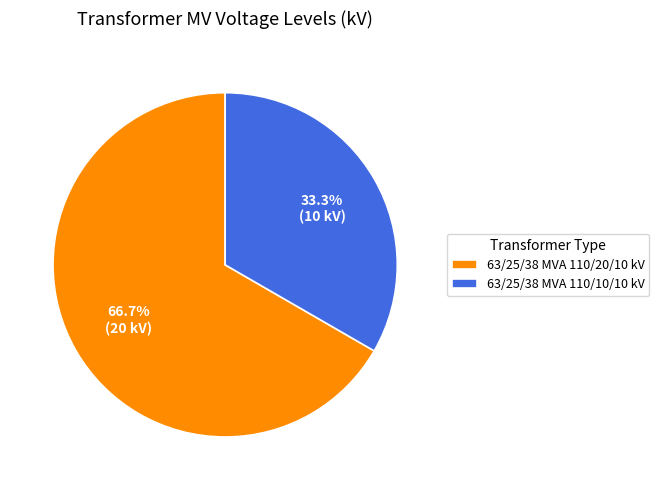

Is the sum of 63/25/38 MVA 110/20/10 kV and 63/25/38 MVA 110/10/10 kV greater than half?

Yes